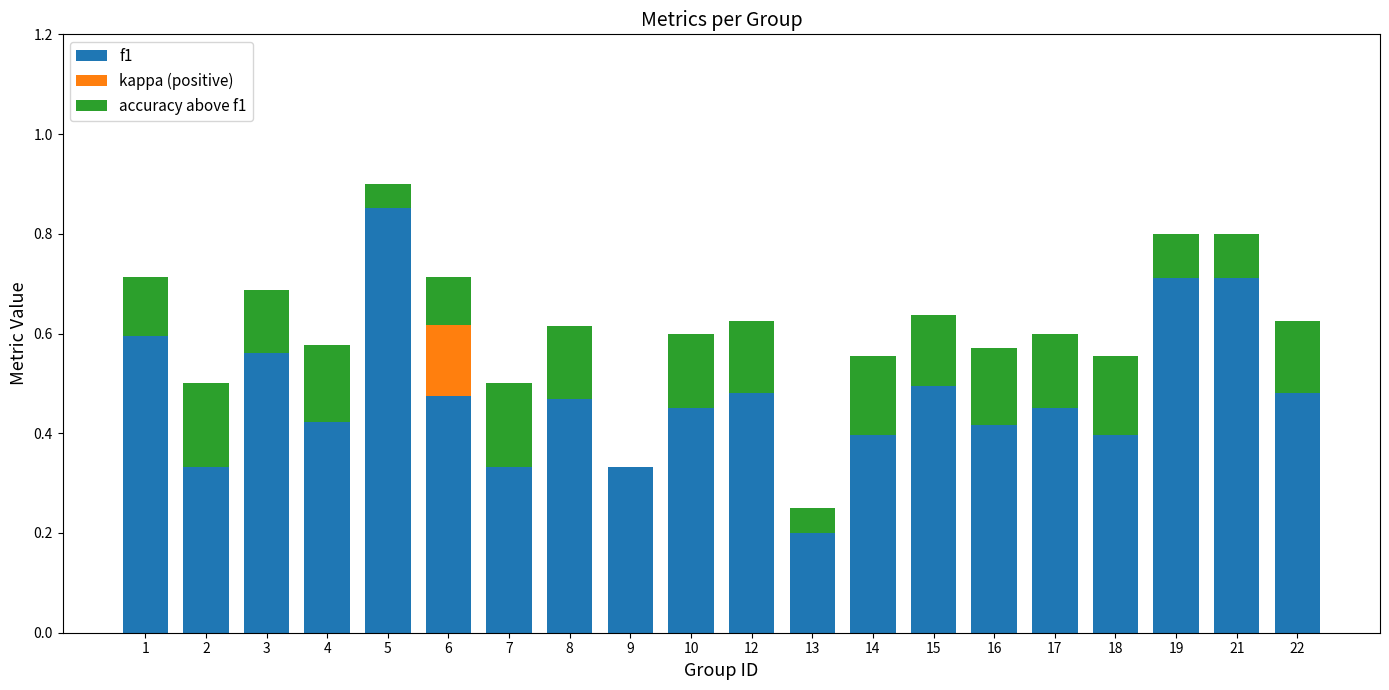

At which category is the sum across all series the highest?

5